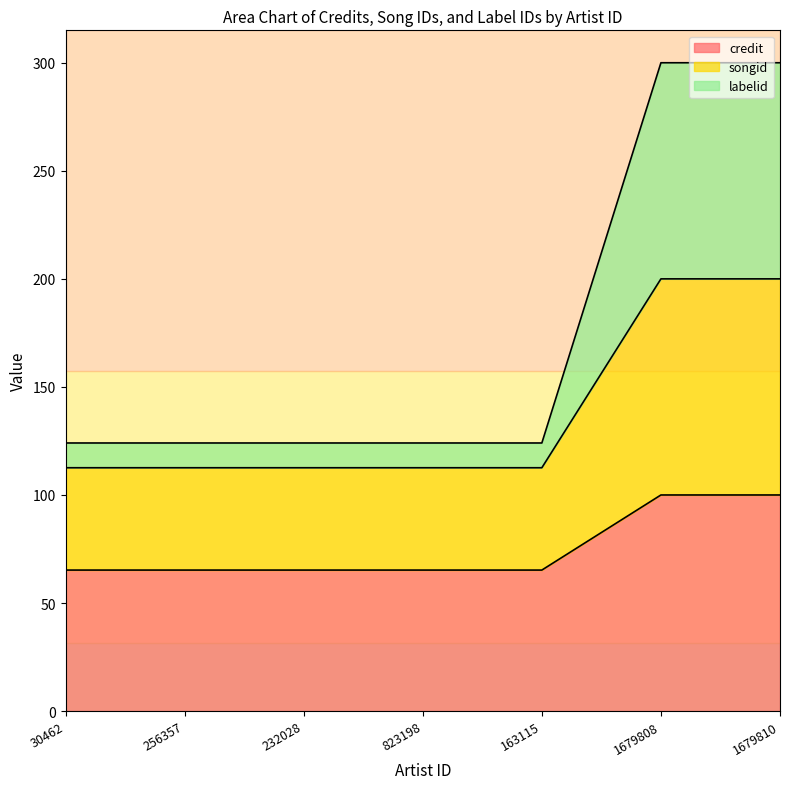

What is the total value across all series at 30462?

124.1